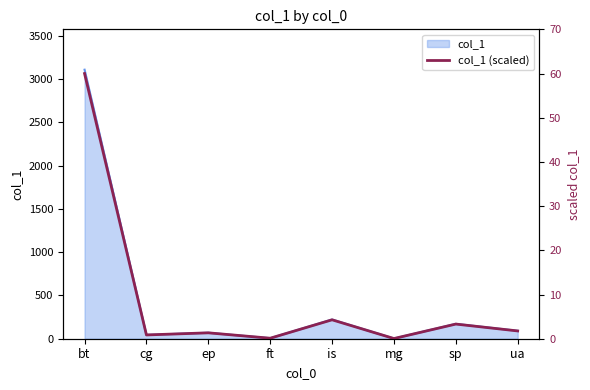

Reading left to right, what are all the values shown in this chart?

60.0	0.9	1.3	0.1	4.3	0.0	3.3	1.8